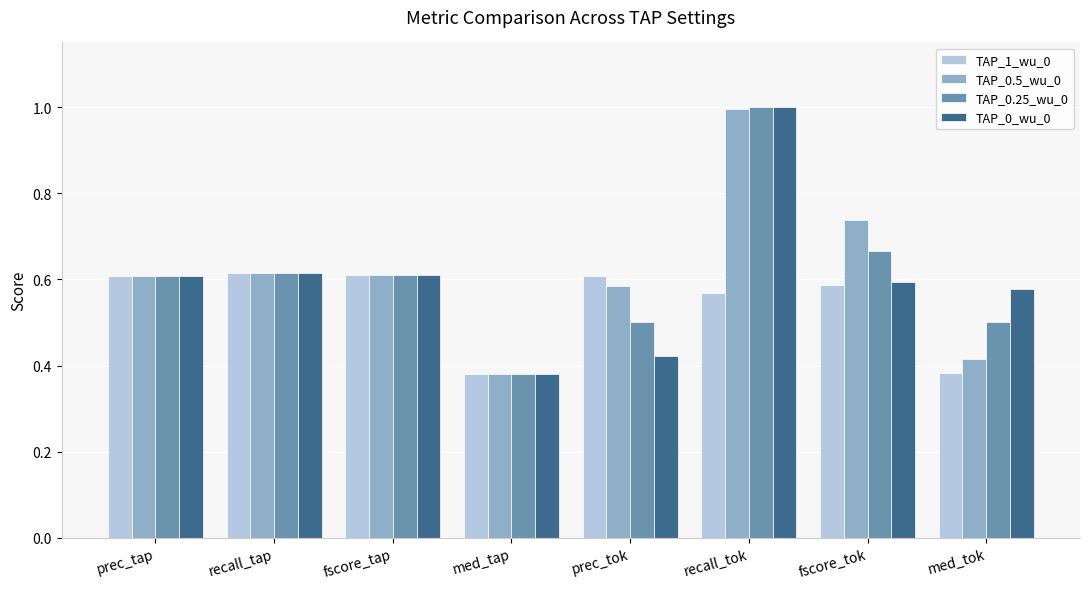

How many TAP_1_wu_0 values are between 0 and 1?

8